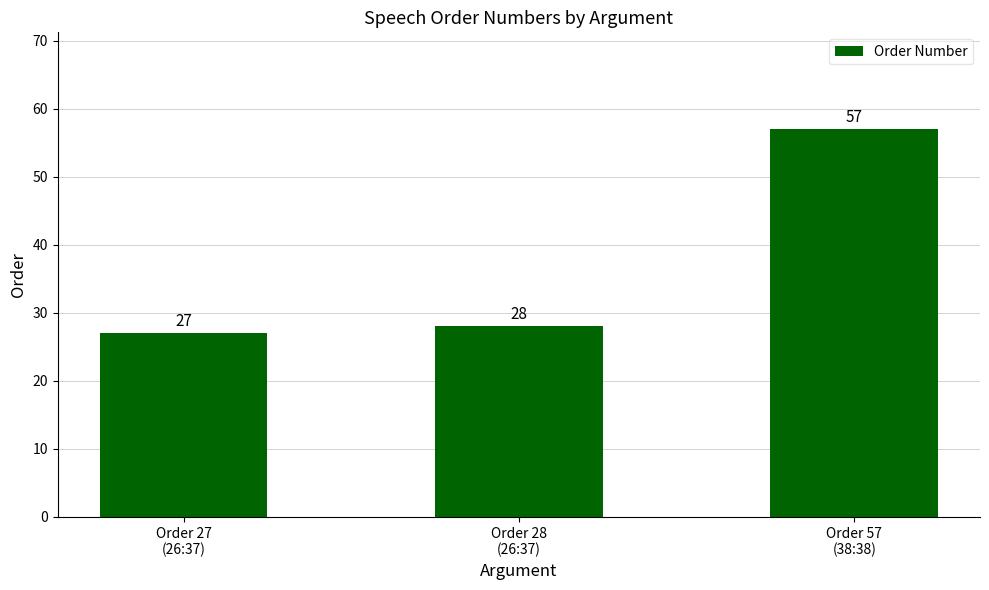

What is the ratio of the value at Order 27
(26:37) to the value at Order 28
(26:37)?

1.0